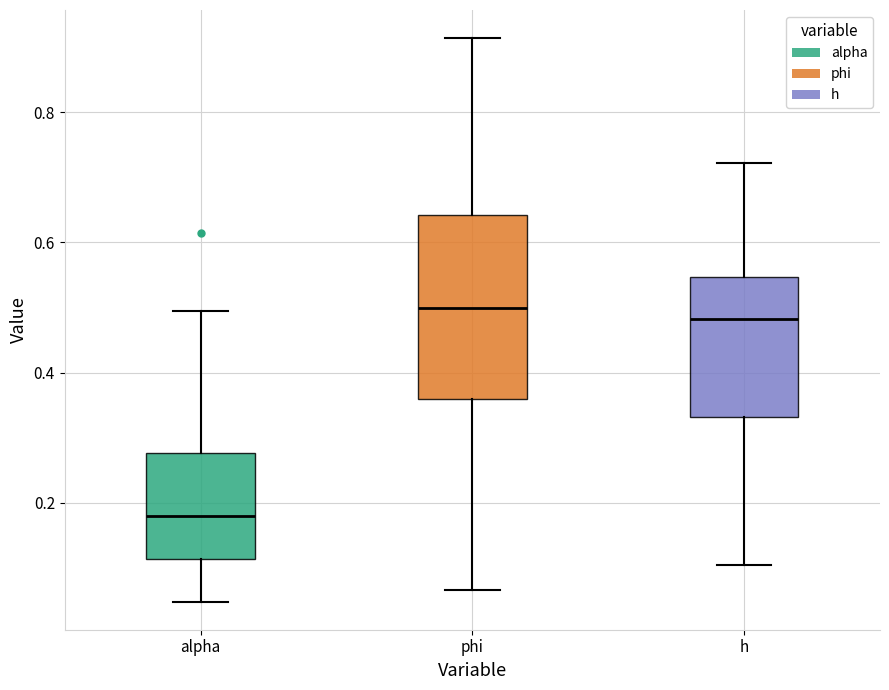

Reading left to right, transcribe this box plot: for each box, give where its median line is, the range the box spans, and where its two whiskers end, as read against the y-axis. The values are not printed on the chart, so give them approximately, as read against the axis.

alpha: median 0.18, box 0.12 to 0.28, whiskers 0.04 to 0.50
phi: median 0.50, box 0.36 to 0.64, whiskers 0.06 to 0.92
h: median 0.48, box 0.34 to 0.54, whiskers 0.10 to 0.72